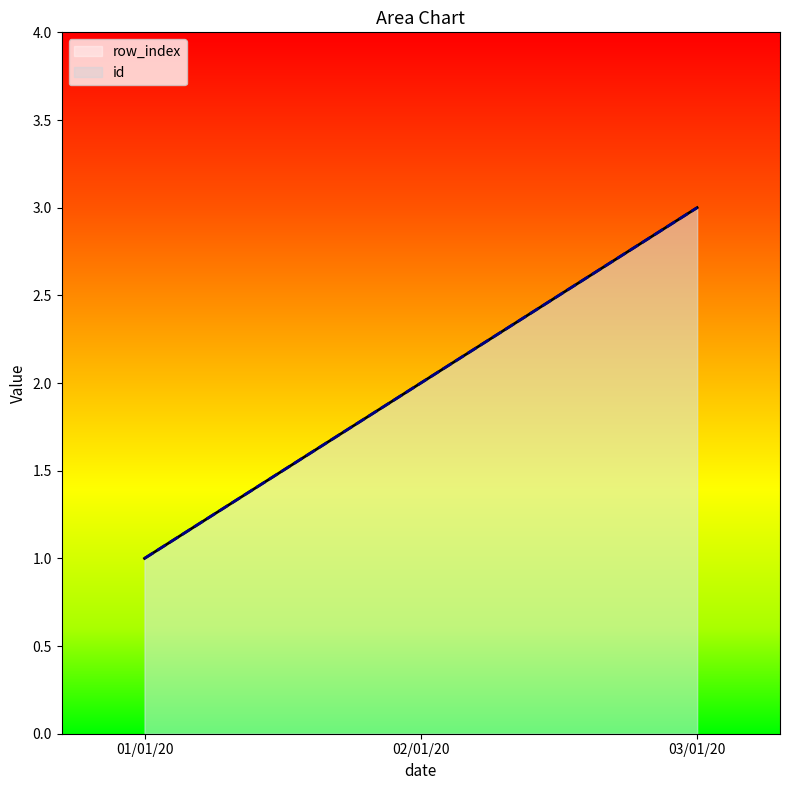

What is the difference between the row_index values at 03/01/20 and 02/01/20?

1